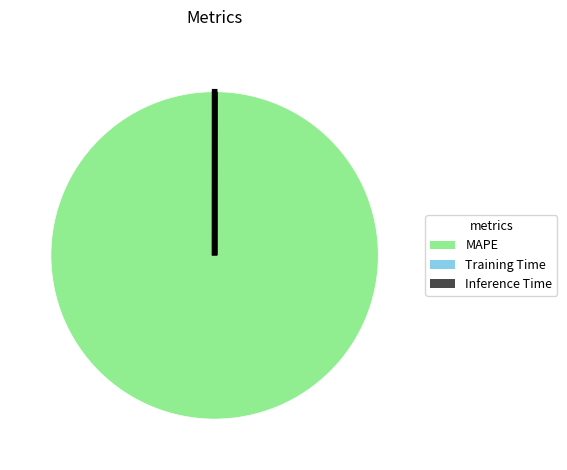

Which slice represents more than half of the pie?

MAPE